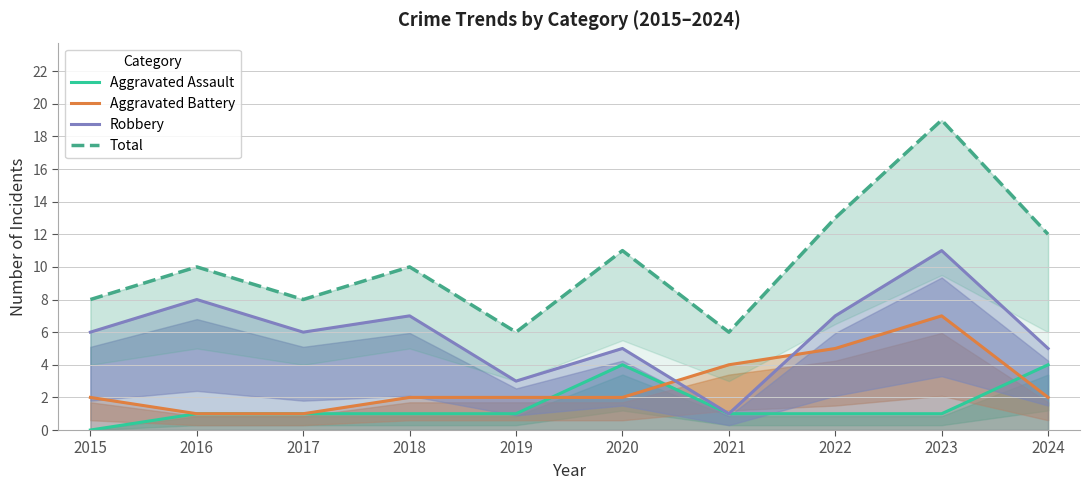

What is the average value of the Robbery series?

6